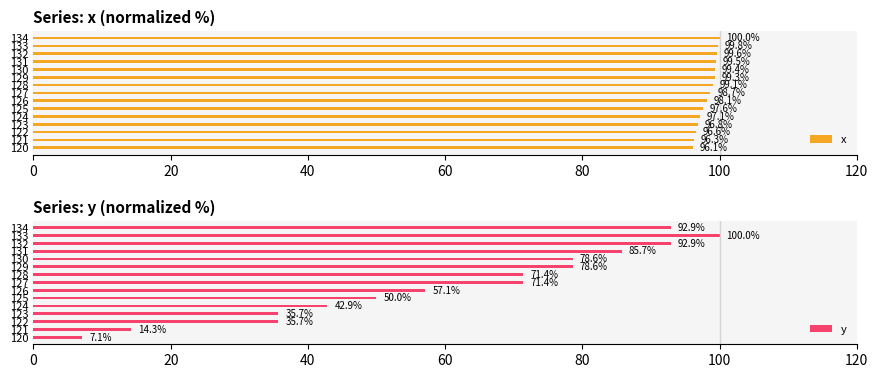

The value of x at 133 is 99.8. True or false?

True